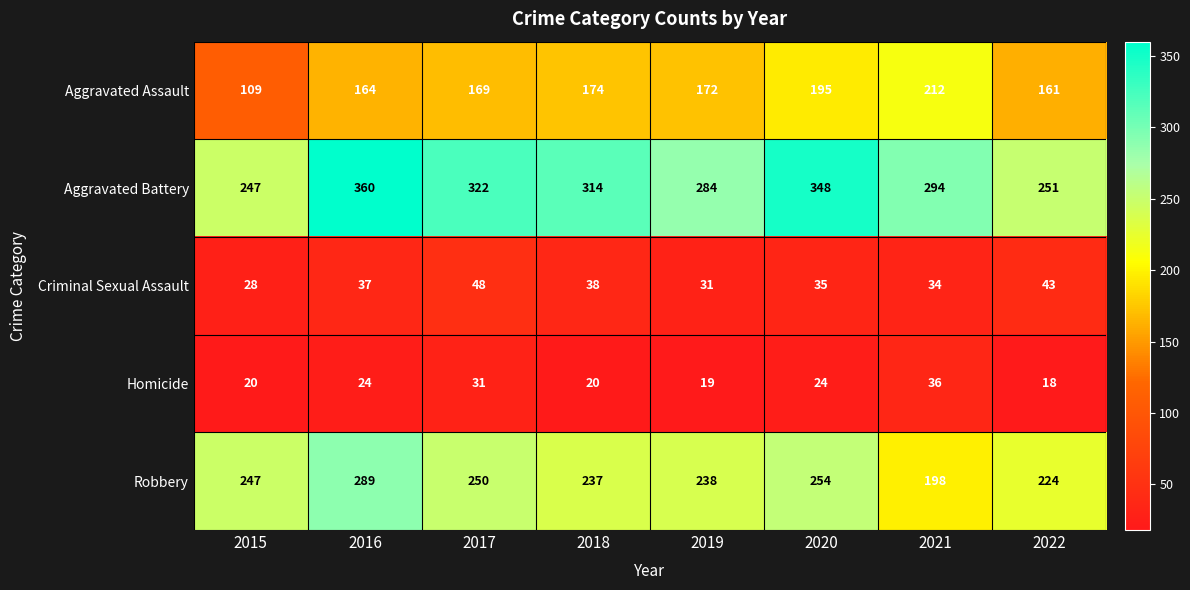

Rank the series at 2022 from highest to lowest value.

Aggravated Battery, Robbery, Aggravated Assault, Criminal Sexual Assault, Homicide